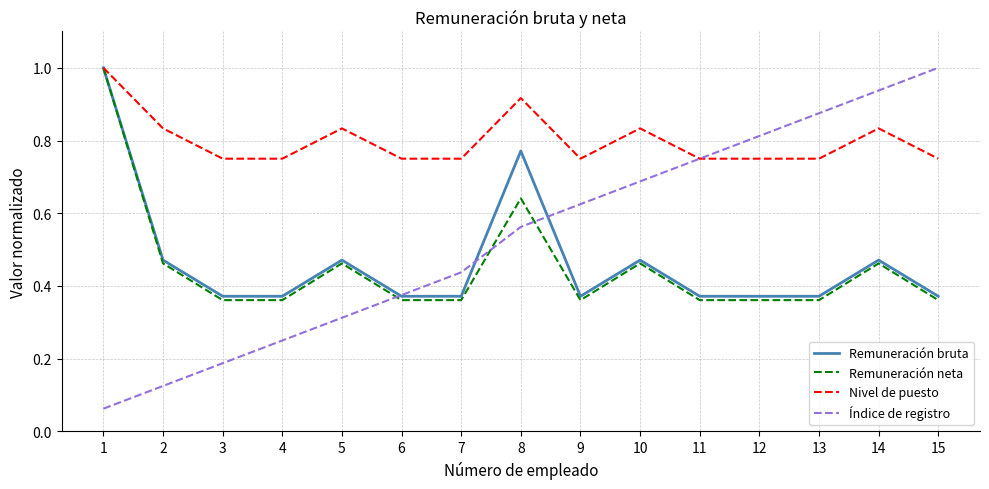

True or false: Índice de registro and Remuneración neta cross at least once.

True